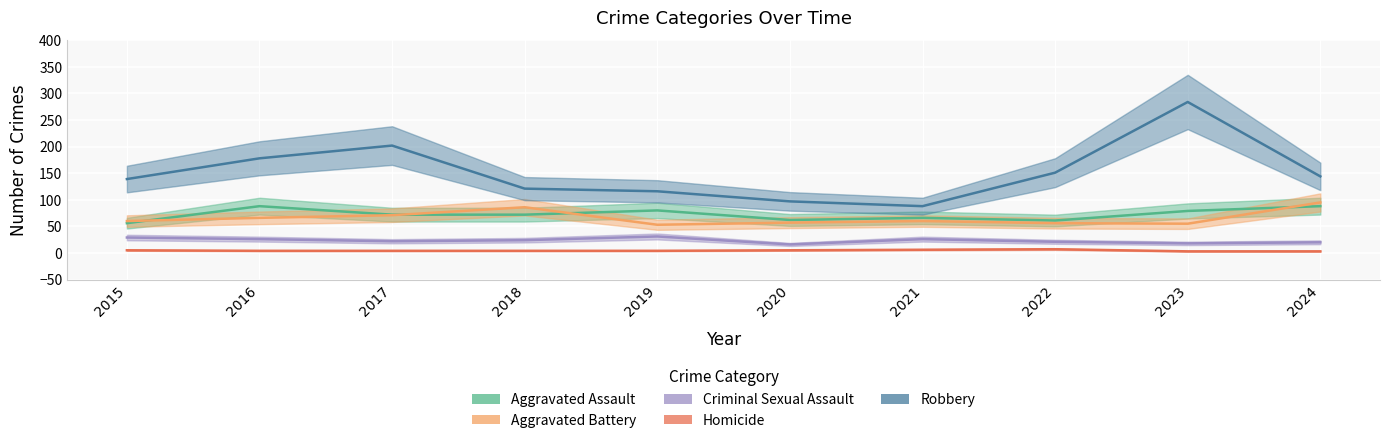

Reading left to right, transcribe all the data shown in this chart.

Aggravated Assault: 56	88	72	72	80	62	66	61	79	88
Aggravated Battery: 60	66	71	86	53	57	60	56	55	95
Criminal Sexual Assault: 29	26	22	24	31	16	26	21	18	20
Homicide: 5	4	4	4	4	5	6	7	3	3
Robbery: 139	178	202	121	116	97	88	151	284	144